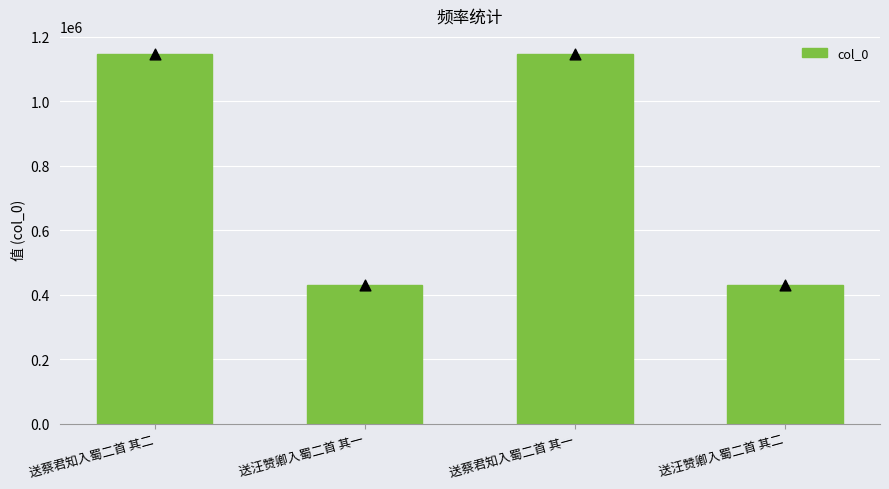

Approximately how many times larger is the value at 送汪赞卿入蜀二首 其一 compared to 送蔡君知入蜀二首 其二?

0.4